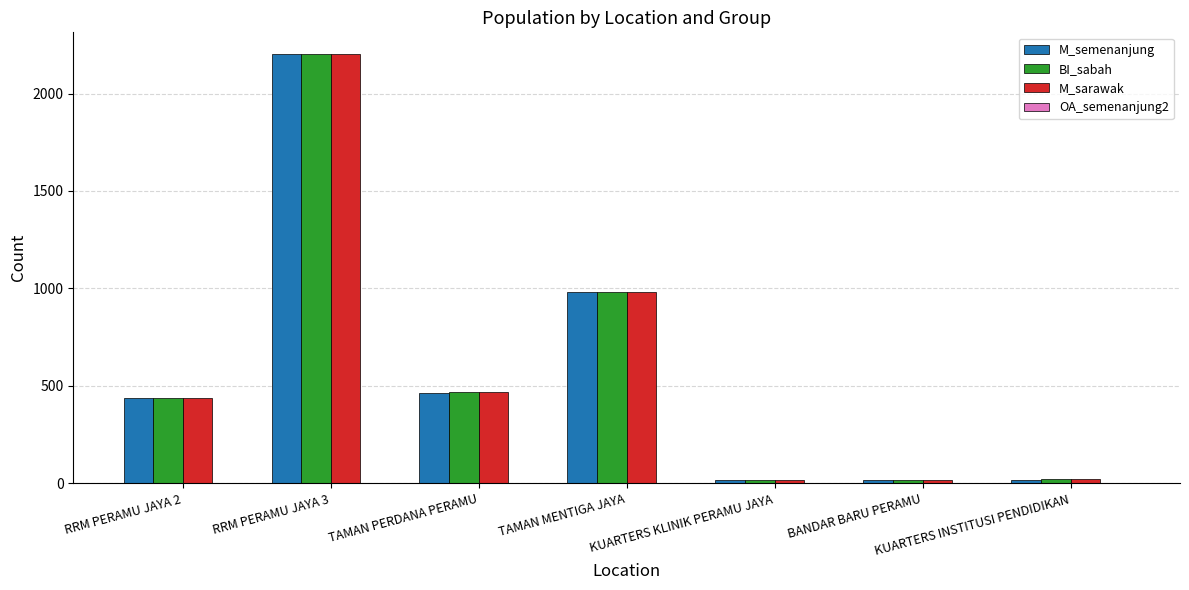

What is the maximum value for M_semenanjung?

2202